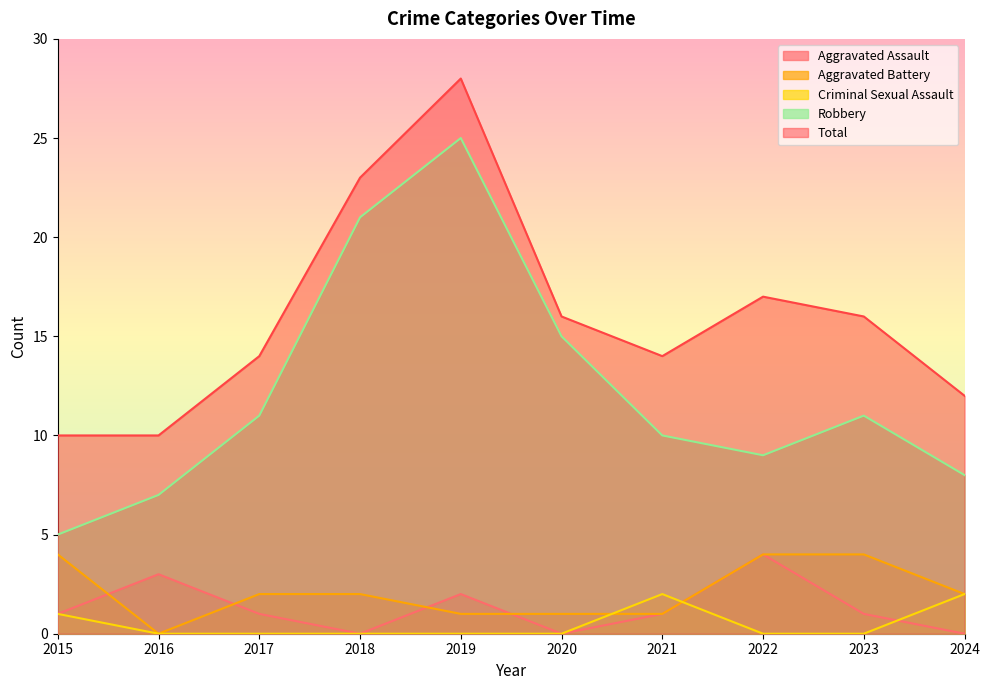

Reading left to right, list all the values displayed in this chart.

Aggravated Assault: 1	3	1	0	2	0	1	4	1	0
Aggravated Battery: 4	0	2	2	1	1	1	4	4	2
Criminal Sexual Assault: 1	0	0	0	0	0	2	0	0	2
Robbery: 5	7	11	21	25	15	10	9	11	8
Total: 10	10	14	23	28	16	14	17	16	12